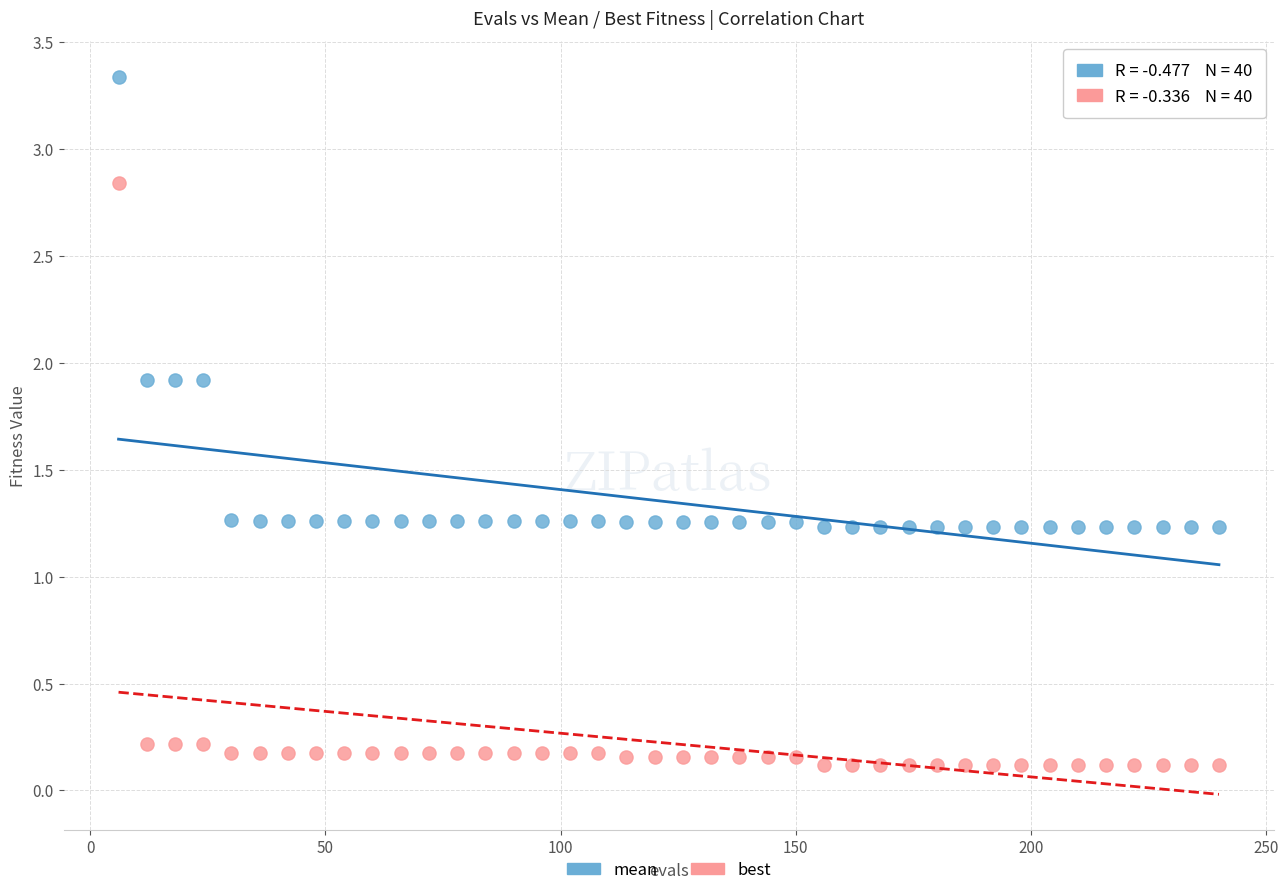

Across all data points, what is the range of X values (max minus min)?

234.0